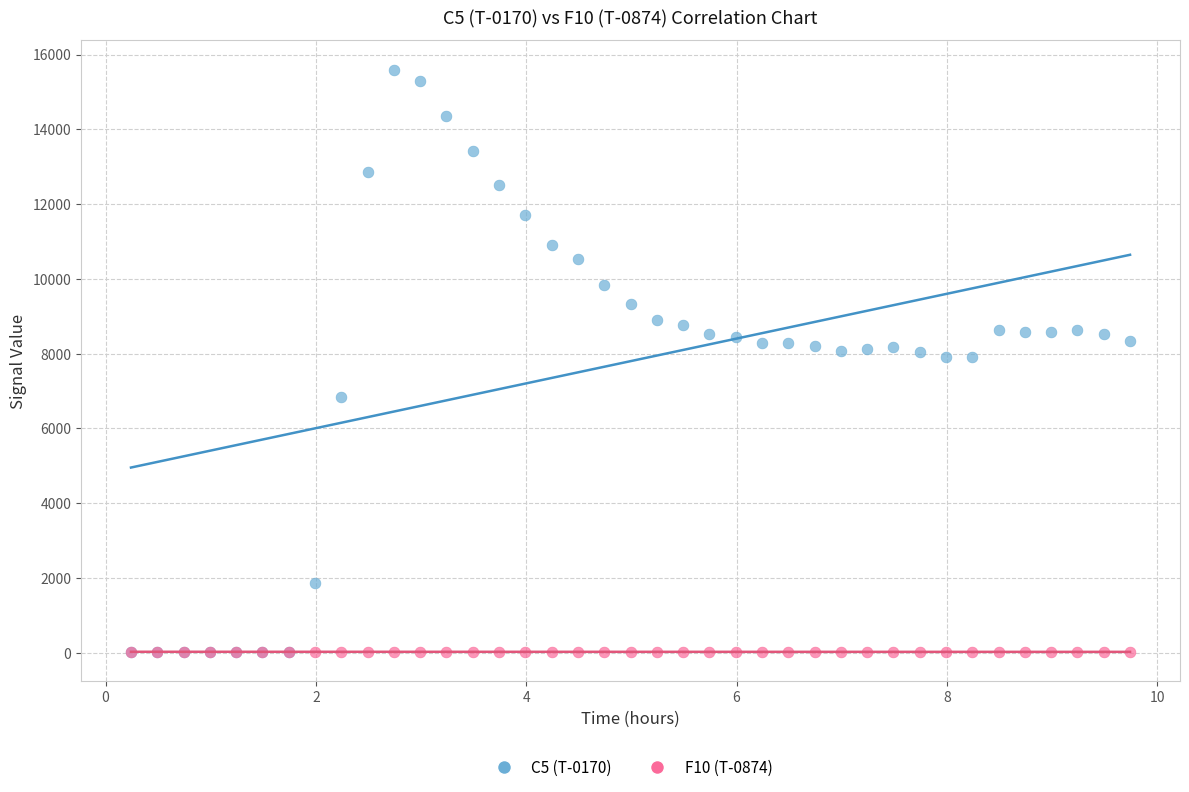

What are all the series names shown in the legend?

C5 (T-0170), F10 (T-0874)